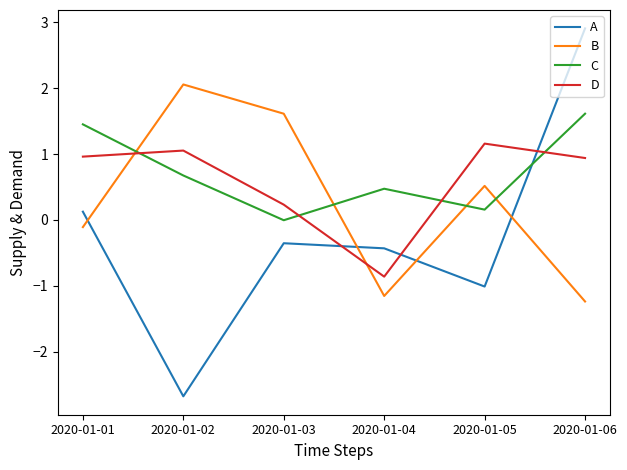

What are all the series names shown in the legend?

A, B, C, D